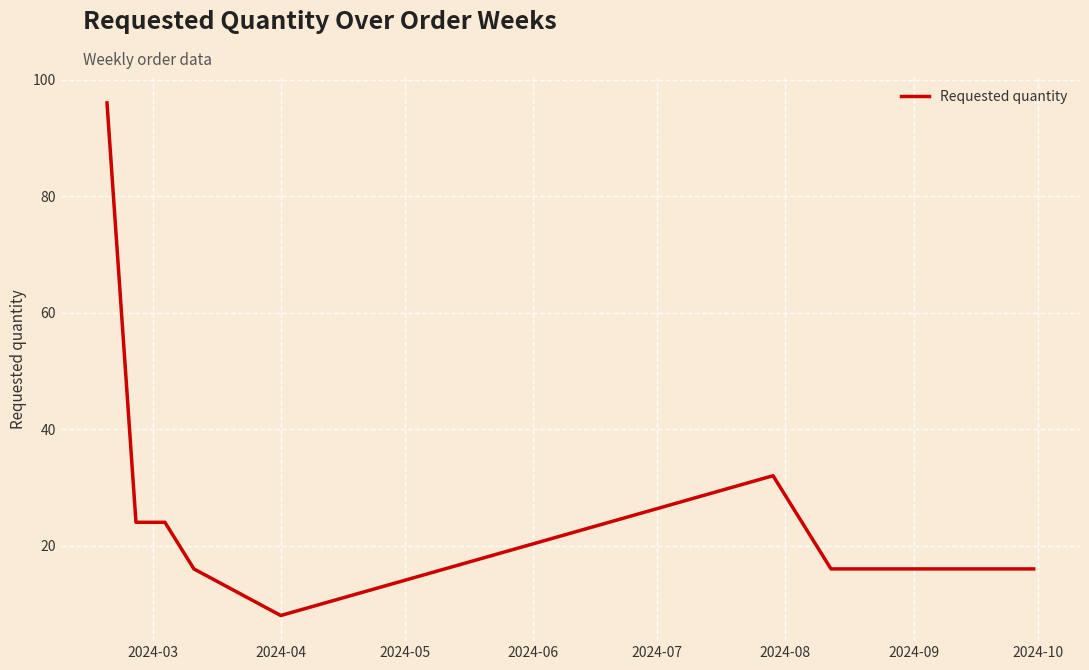

How many lines are shown in the chart?

1